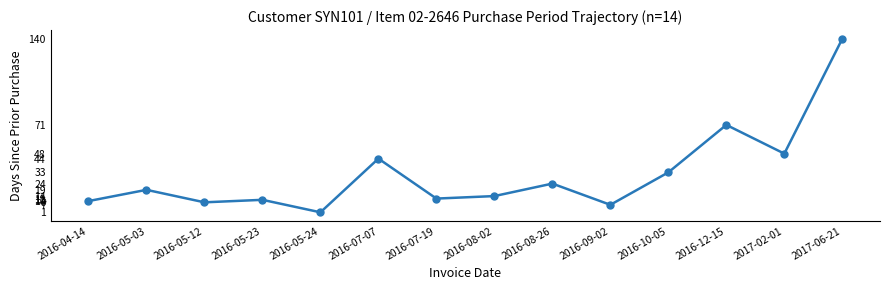

What is the label of the 3rd point from the left?

2016-05-12